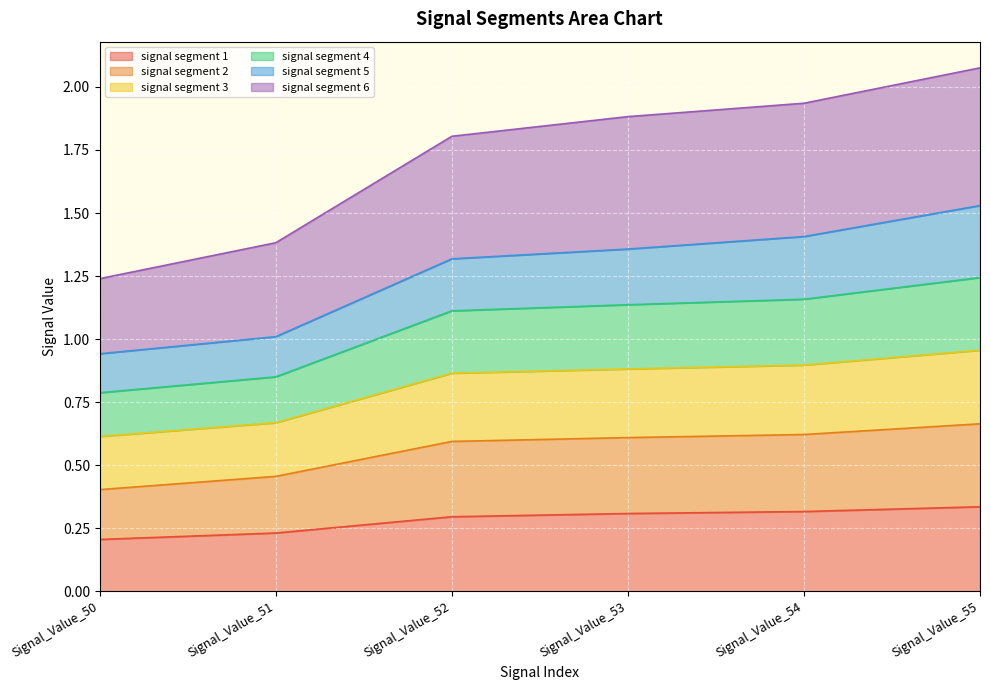

What is the greatest value displayed?

2.1